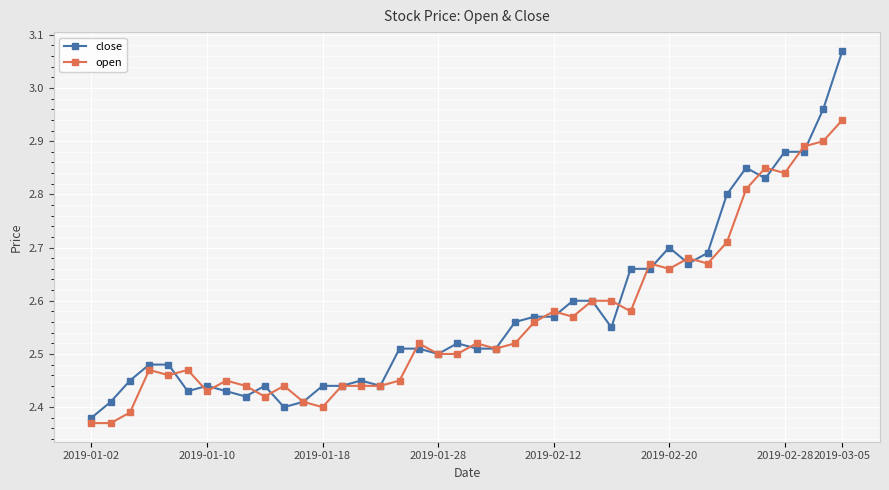

True or false: close has more than 2 points higher than both neighbors.

True